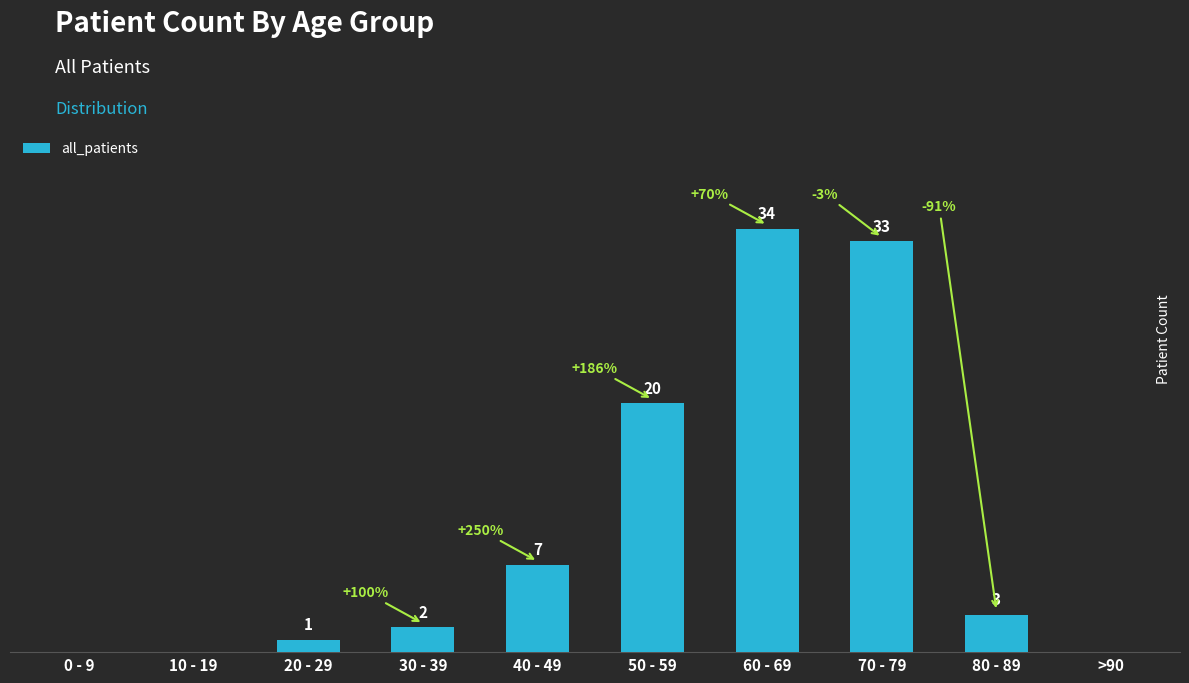

Which label corresponds to the largest value in the chart?

60 - 69